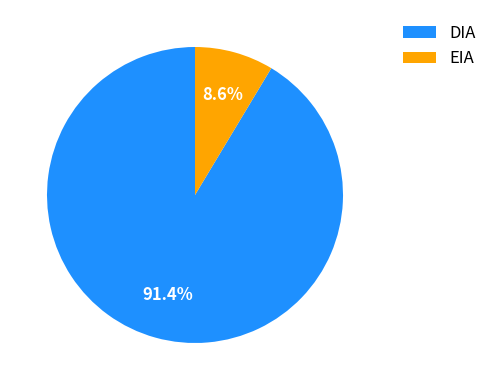

The DIA slice represents 91% of the pie. True or false?

True